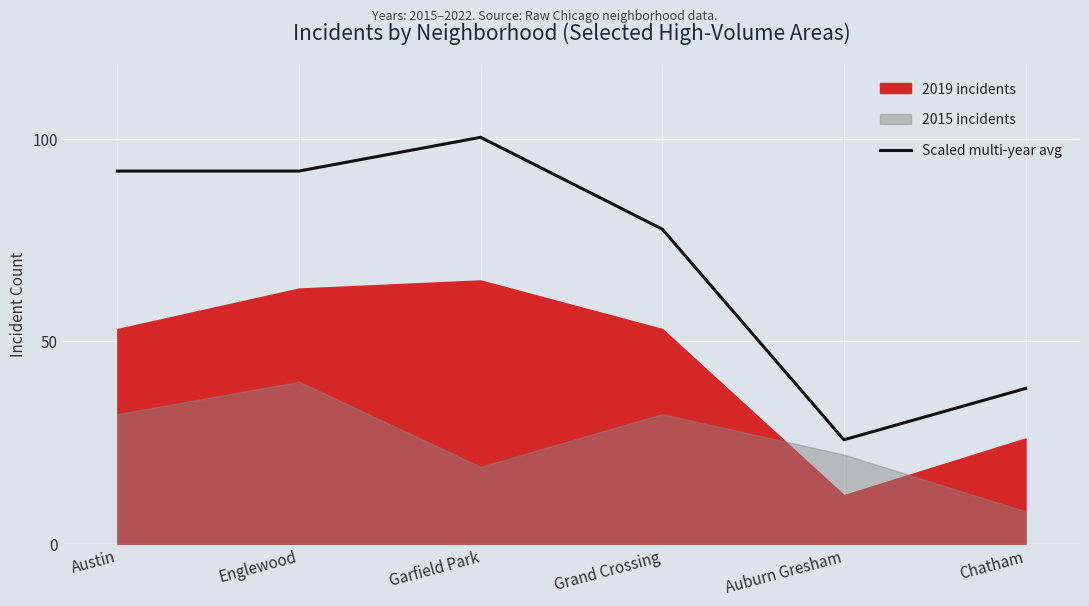

Reading left to right, what are all the values shown in this chart?

Austin=92.0	Englewood=92.0	Garfield Park=100.3	Grand Crossing=77.7	Auburn Gresham=25.7	Chatham=38.3